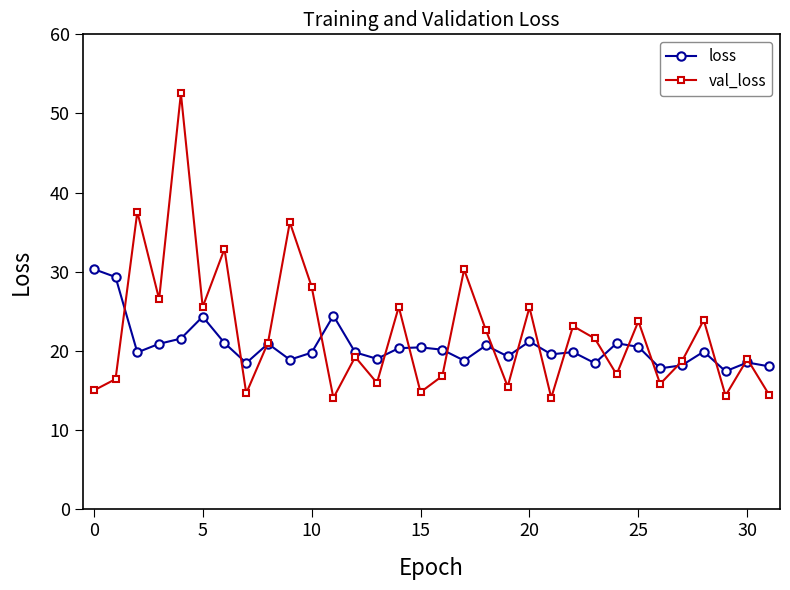

What is the value of the loss point at the 6th from the left?

24.3